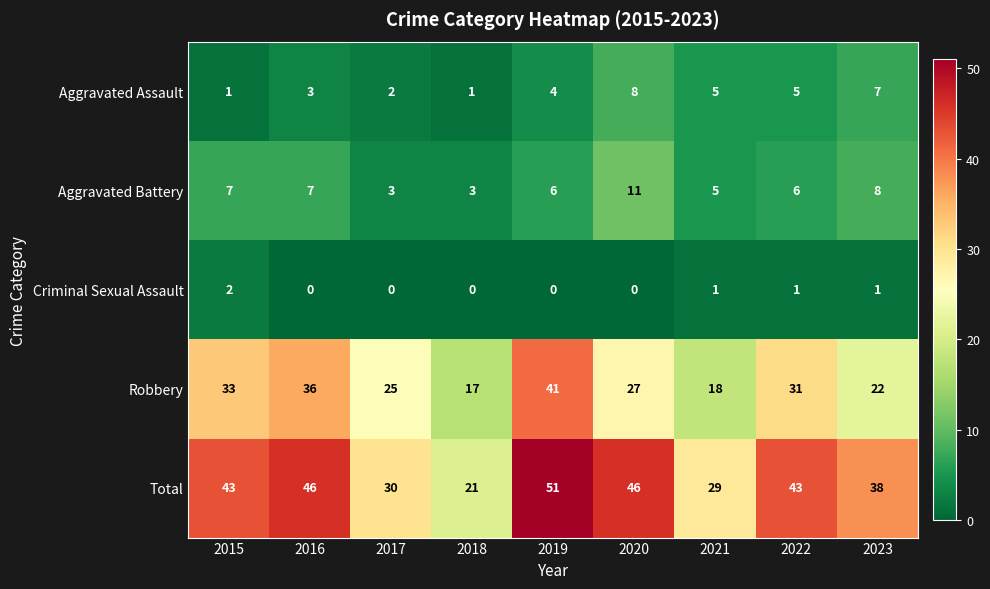

What is the maximum value shown in the chart?

51